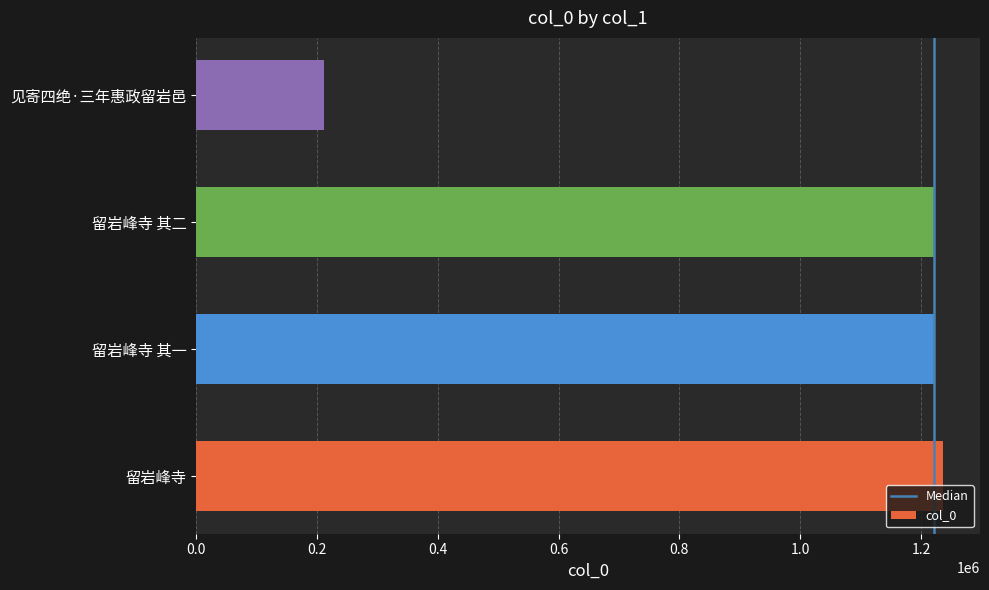

Is it true that the value at 见寄四绝·三年惠政留岩邑 is 212460?

True